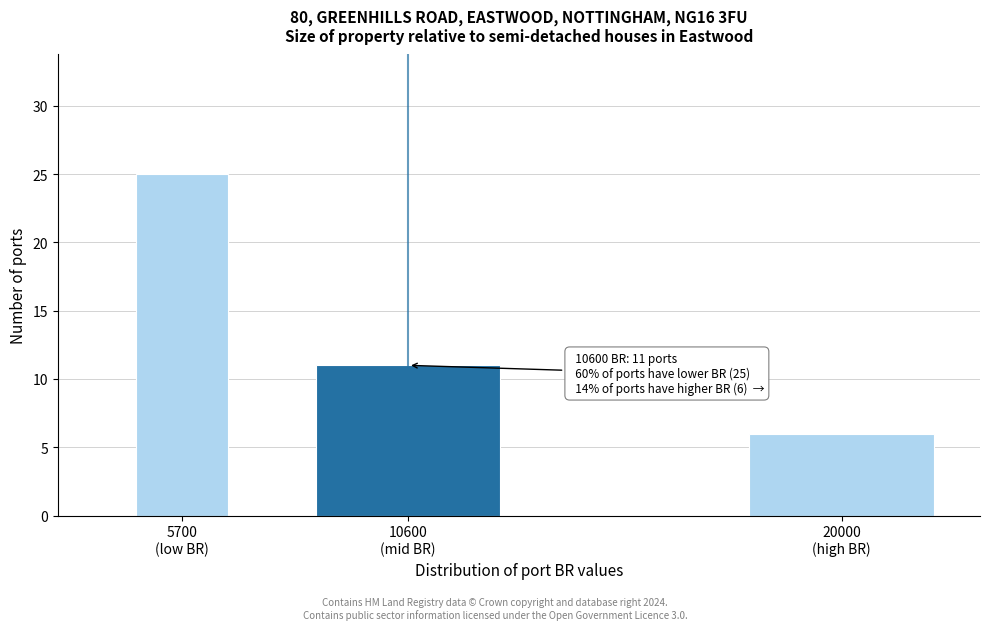

Reading left to right, list all the values displayed in this chart.

25	11	6